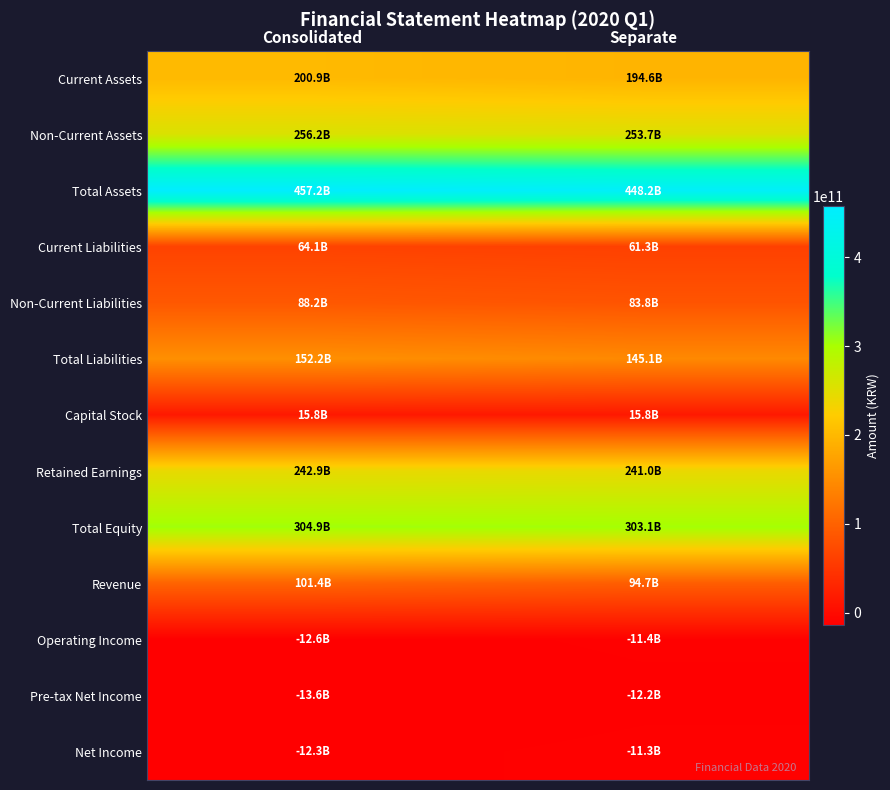

What is the difference between the highest and lowest values at Consolidated?

470718486088